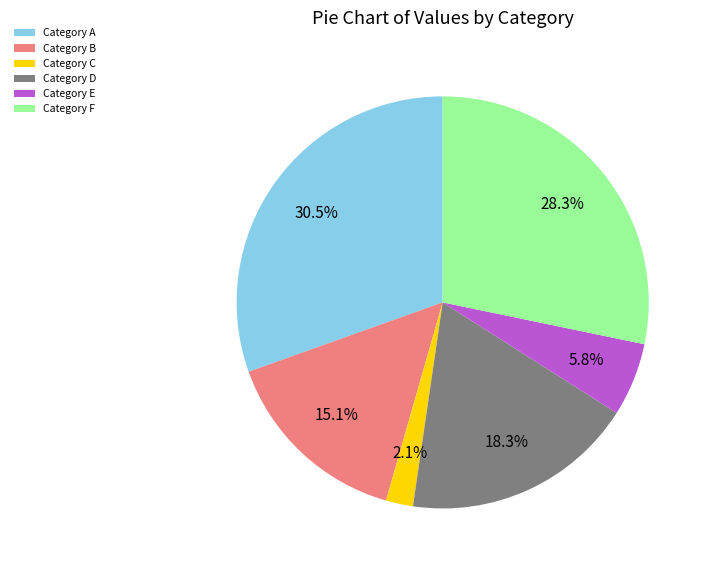

What portion of the pie excludes Category B?

84.9%